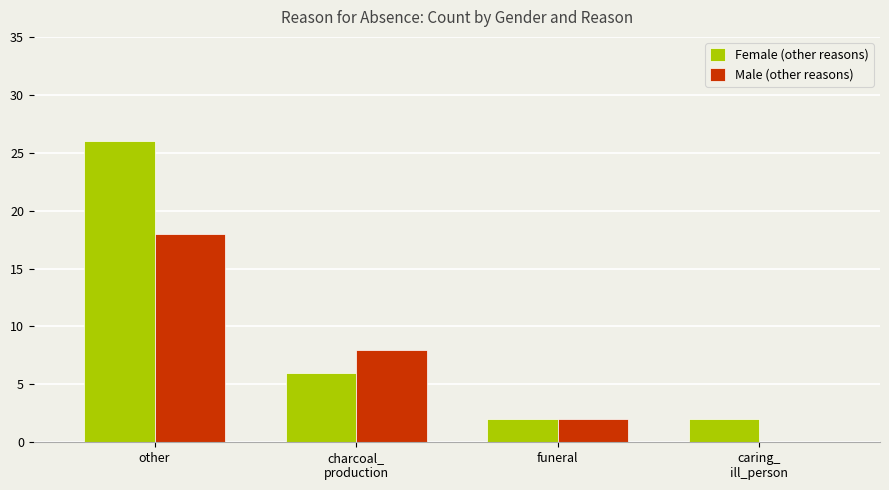

Where is Male (other reasons) nearest to the value 9?

charcoal_
production